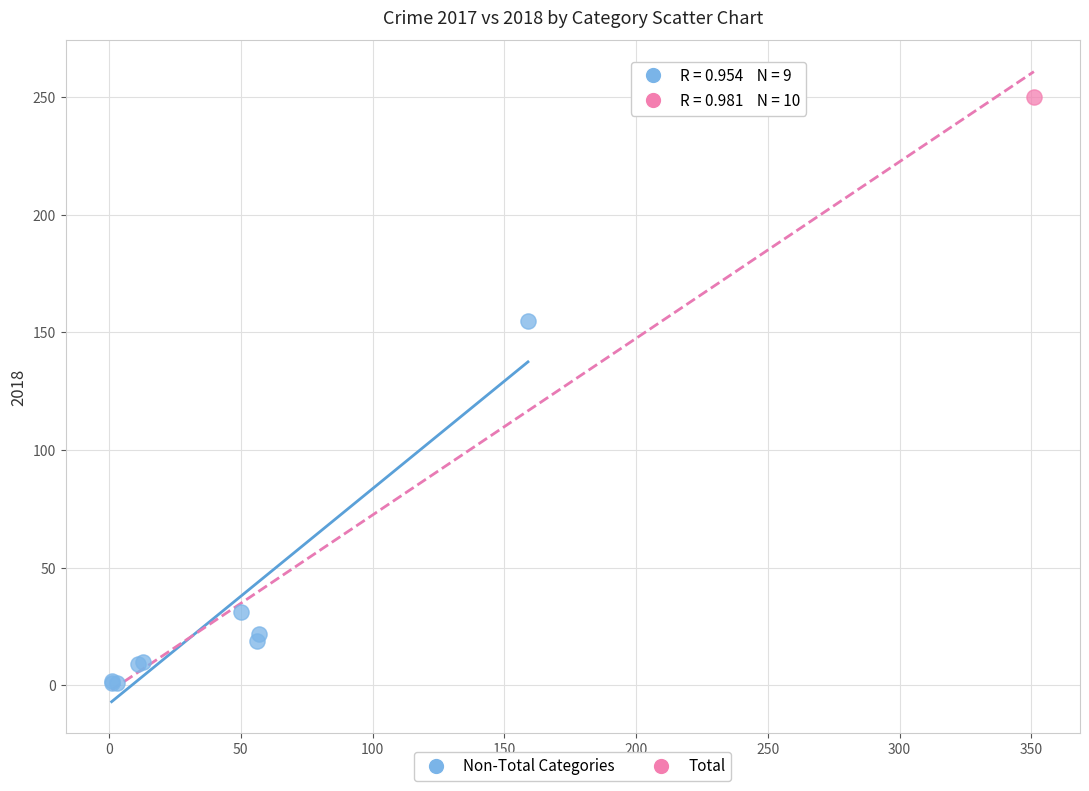

What are all the series names shown in the legend?

Non-Total Categories, Total